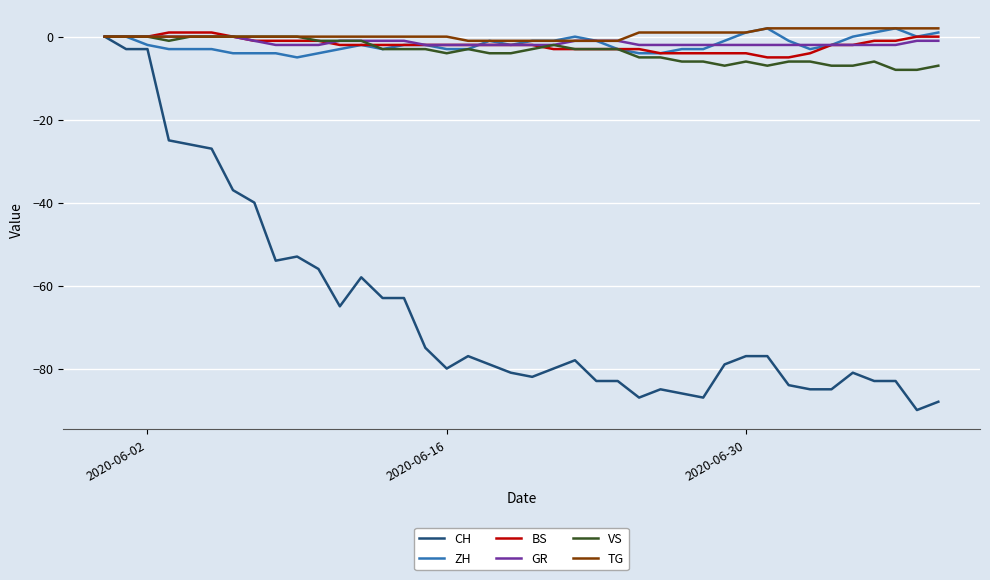

Which series has the widest spread of values?

CH